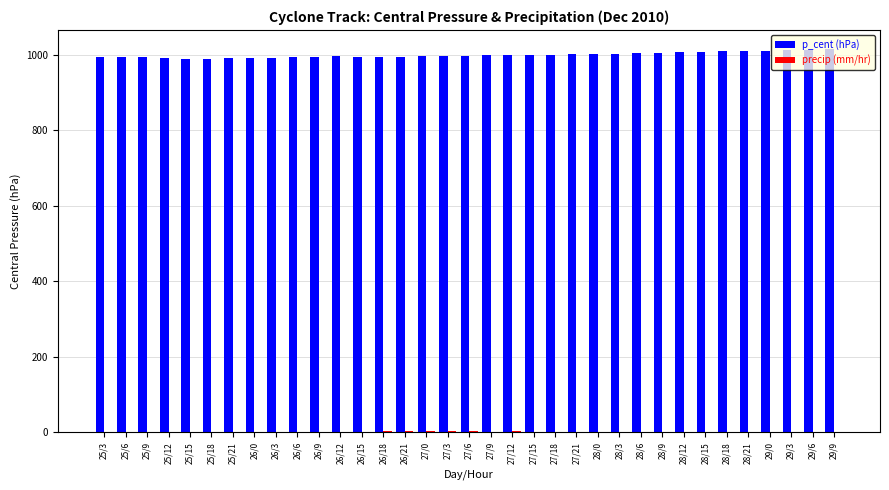

Which series has the largest total across all categories?

p_cent (hPa)